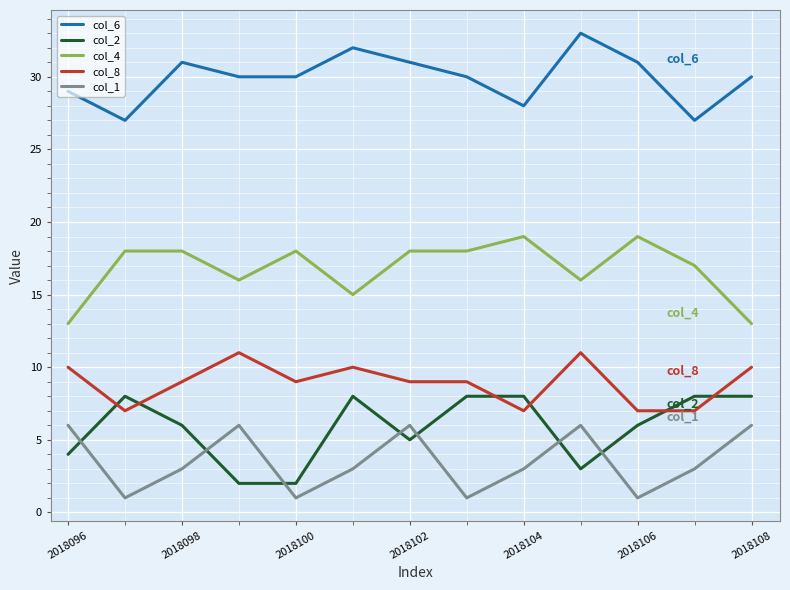

Which series has the largest total across all categories?

col_6